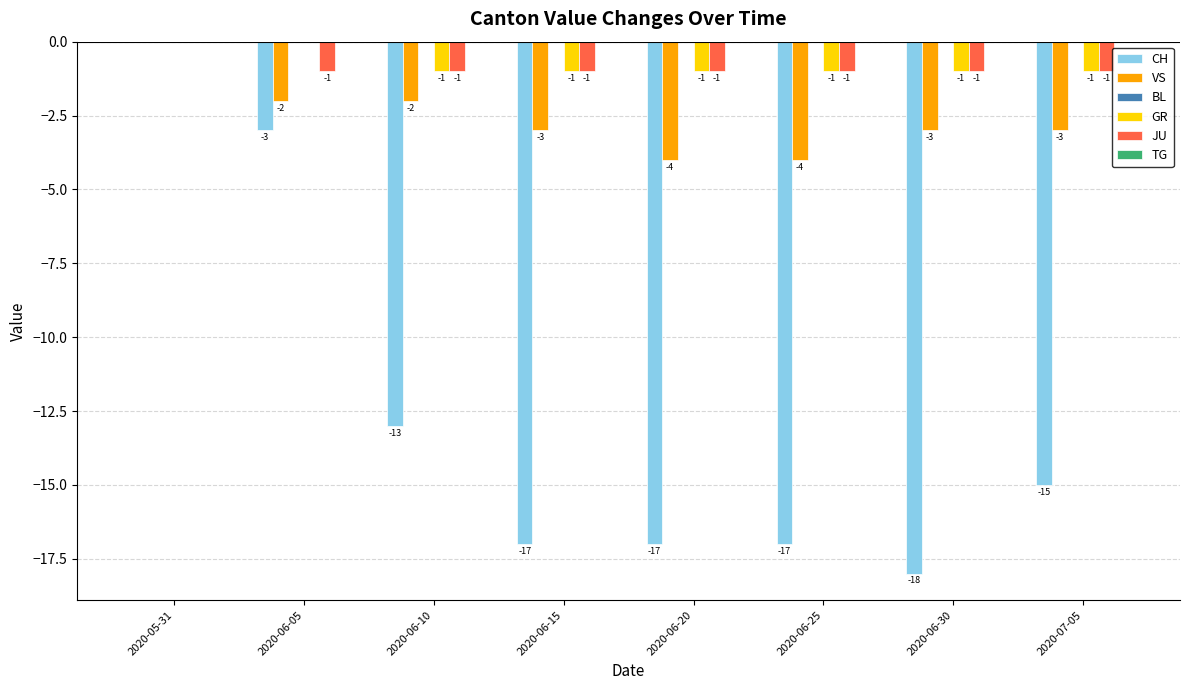

How many GR values are between -1 and 0?

8